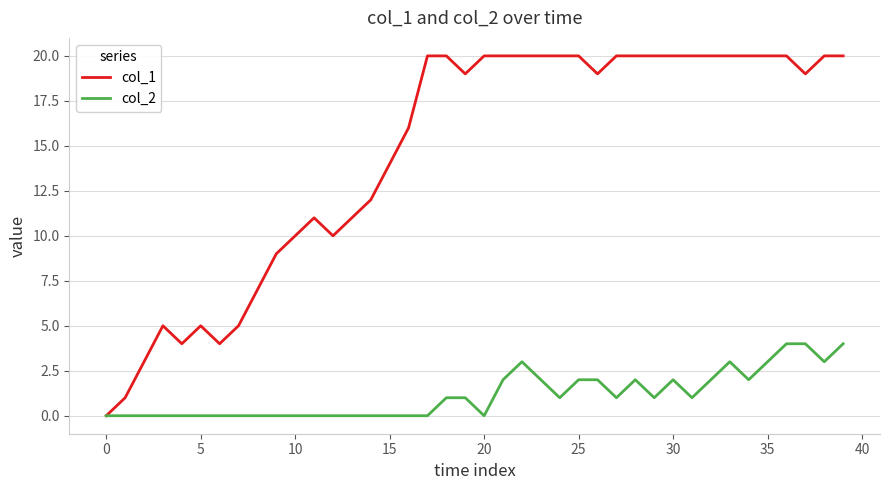

Which series has the largest total across all categories?

col_1